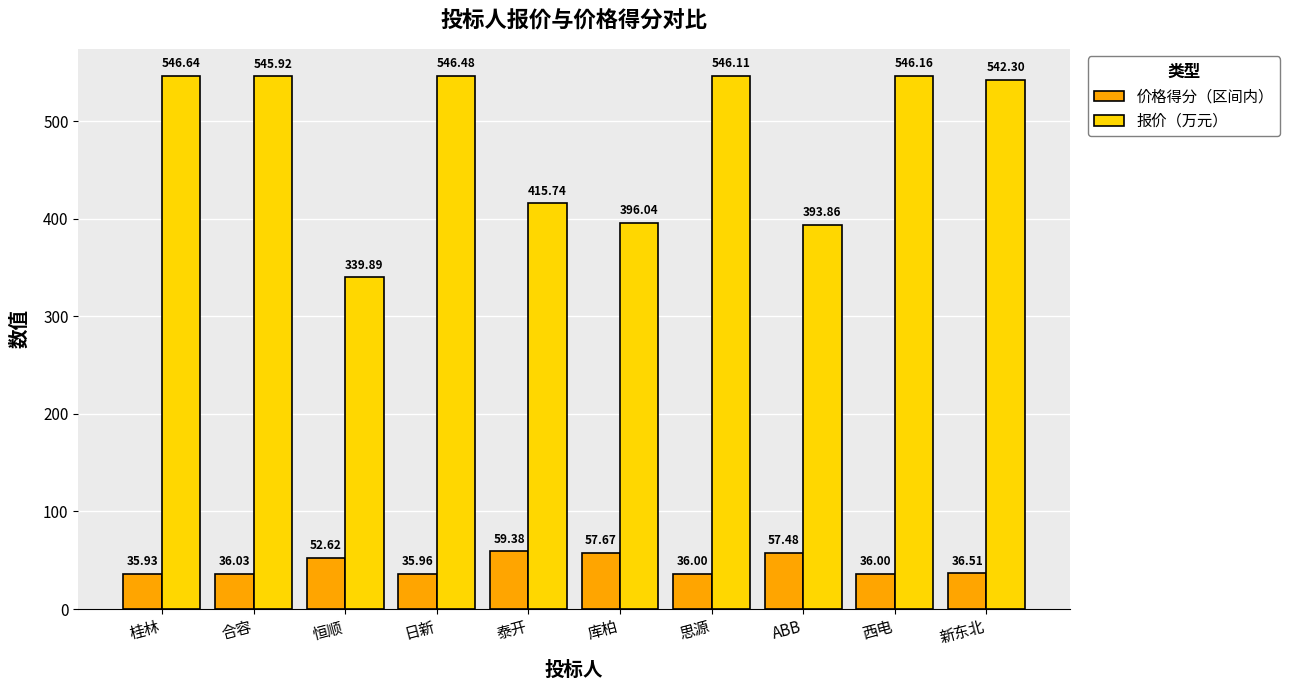

Reading left to right, list all the values displayed in this chart.

价格得分（区间内）: 35.9	36.0	52.6	36.0	59.4	57.7	36.0	57.5	36.0	36.5
报价（万元）: 546.6	545.9	339.9	546.5	415.7	396.0	546.1	393.9	546.2	542.3